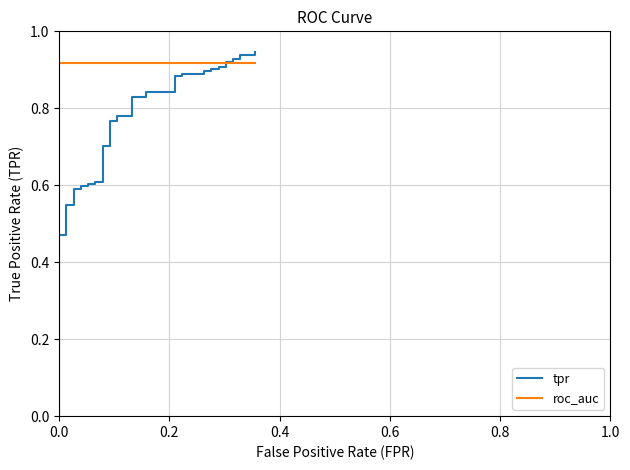

How many series are shown in this chart?

2